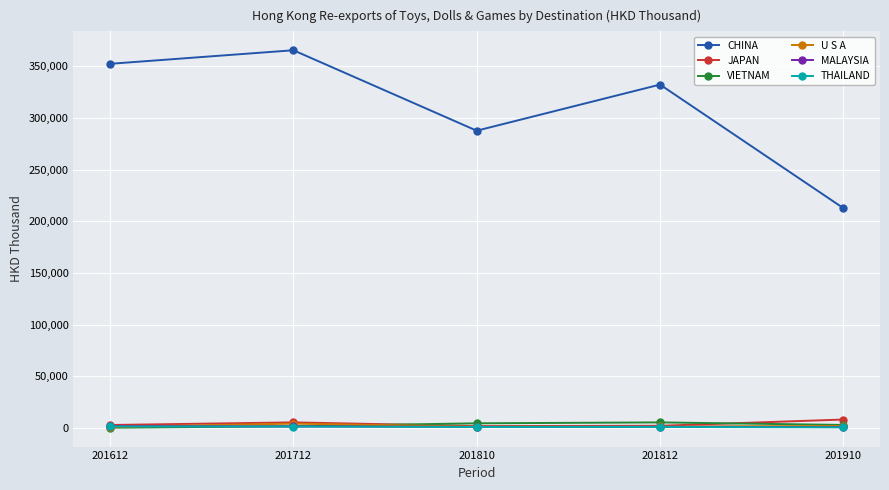

Which series has the largest total across all categories?

CHINA